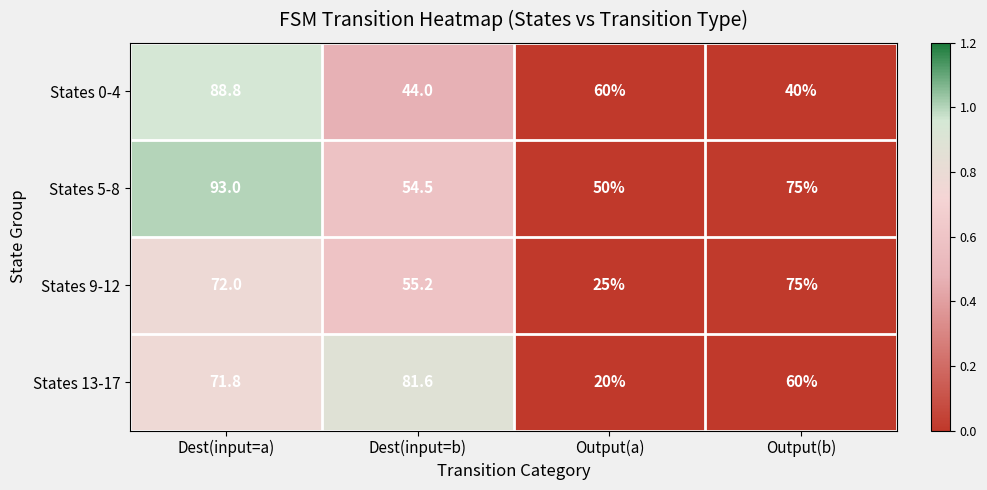

At how many categories does at least one series exceed 62?

3